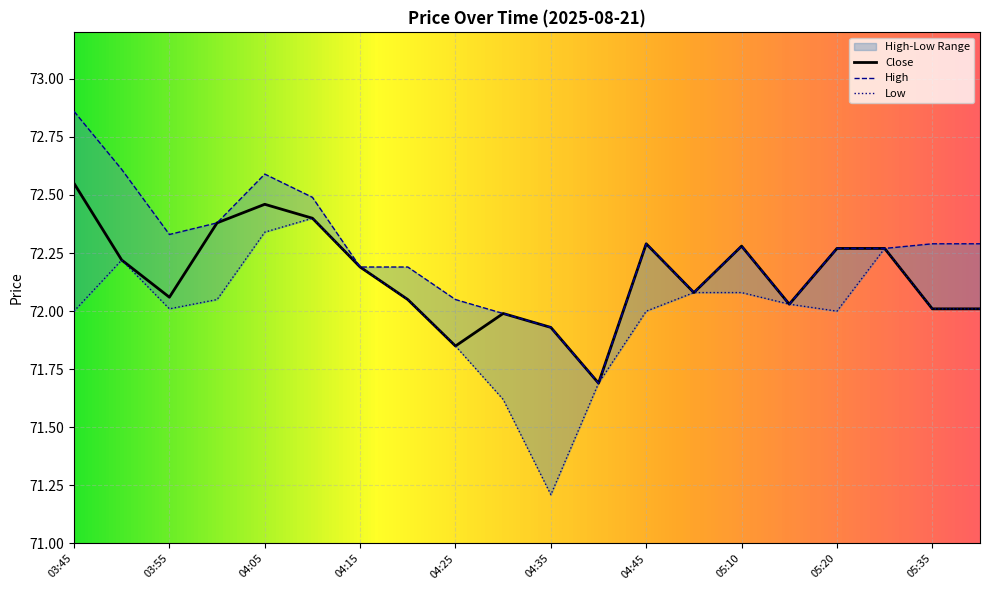

True or false: Close has a value of 39.3 at 04:45.

False